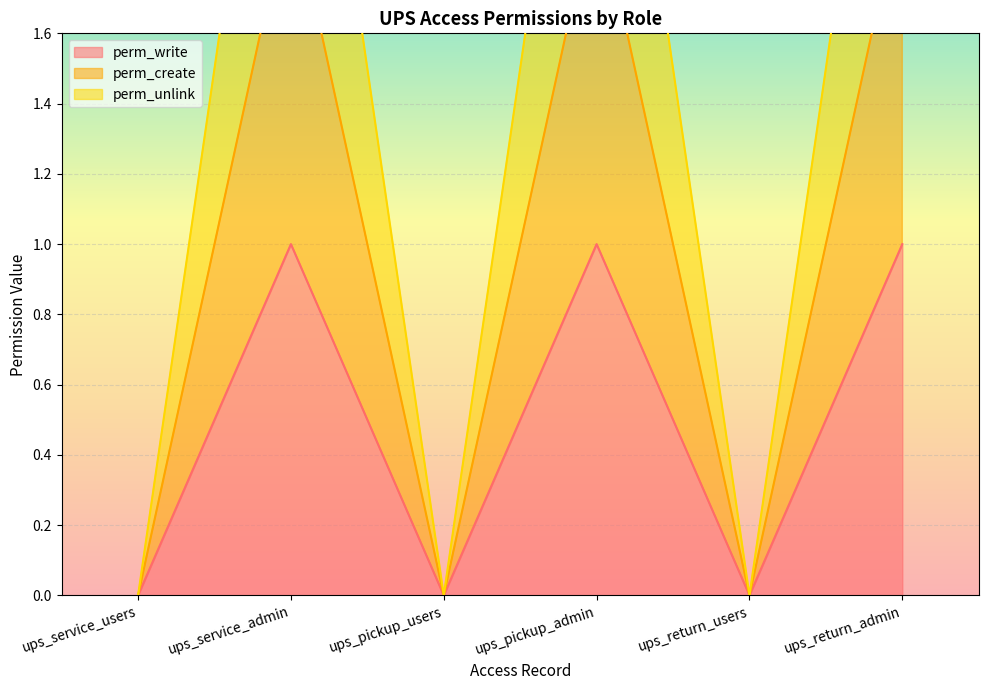

What is the average value of the perm_unlink series?

2